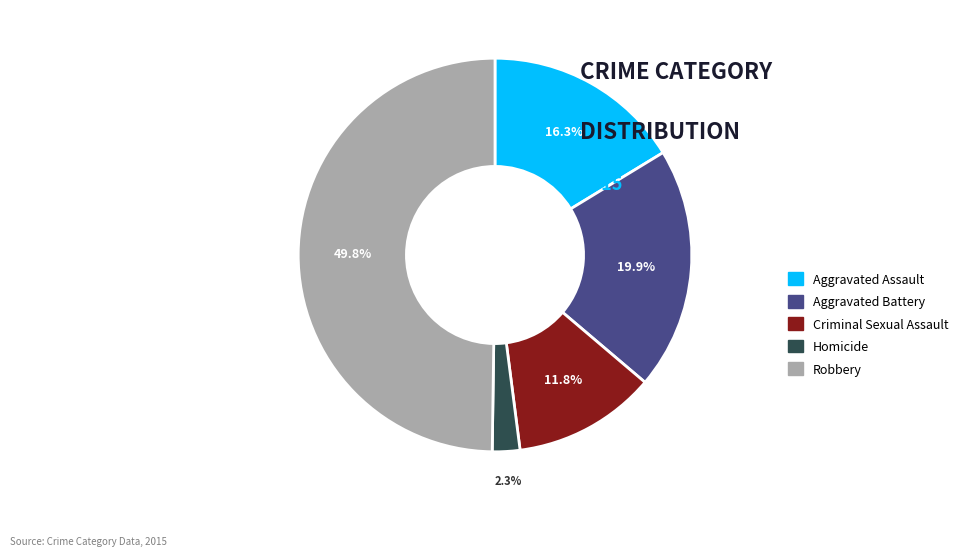

Between Aggravated Battery and Homicide, which is larger?

Aggravated Battery